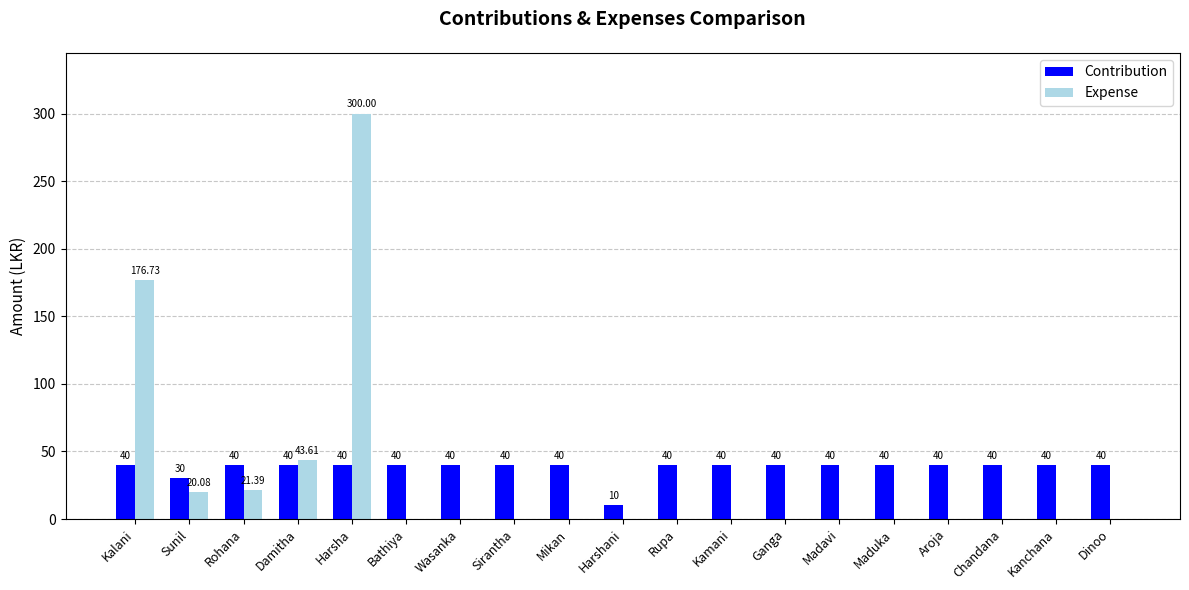

At which category is the sum across all series the highest?

Harsha